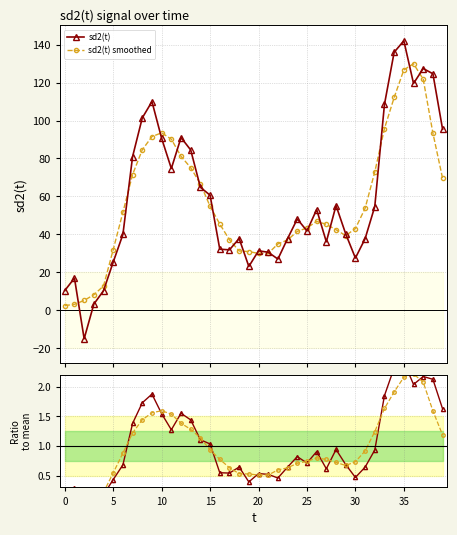

Does the chart have visible grid lines?

Yes